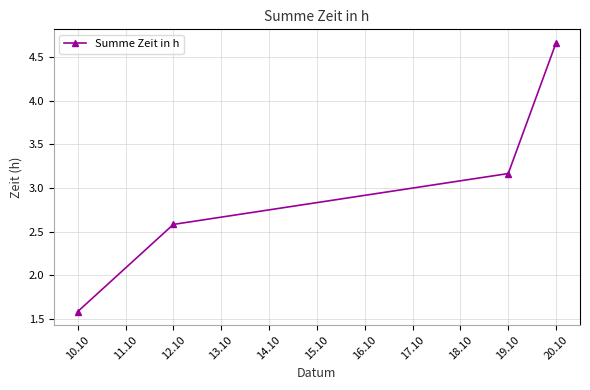

At which category does the chart reach its peak across all series?

20.10